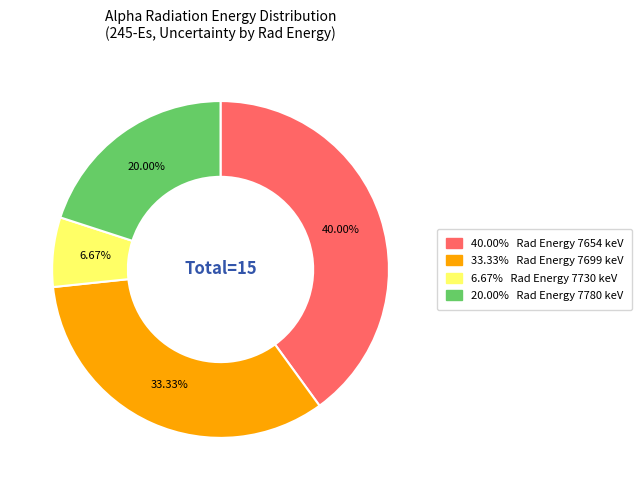

Is there a majority slice in this chart?

No